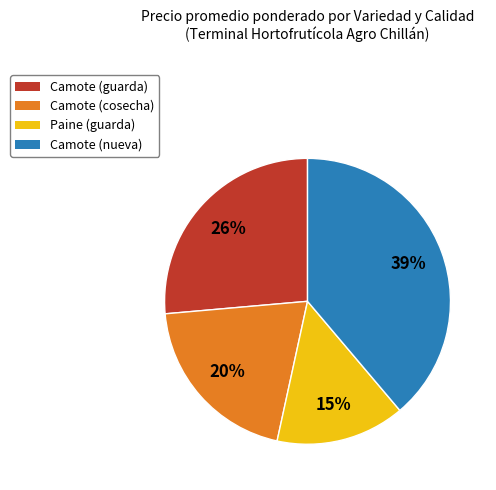

To the nearest percent, what is the average slice percentage?

25%